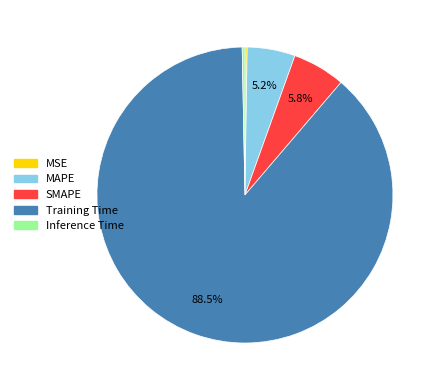

Do MAPE and Inference Time together represent more than half of the pie?

No